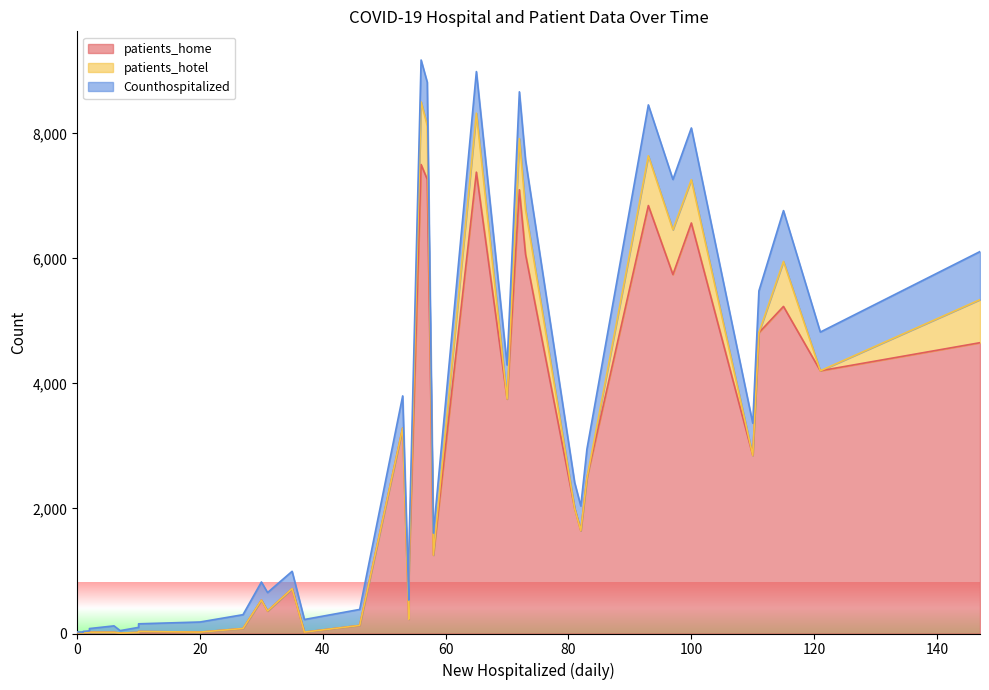

Between 73 and 1, which is larger?

73